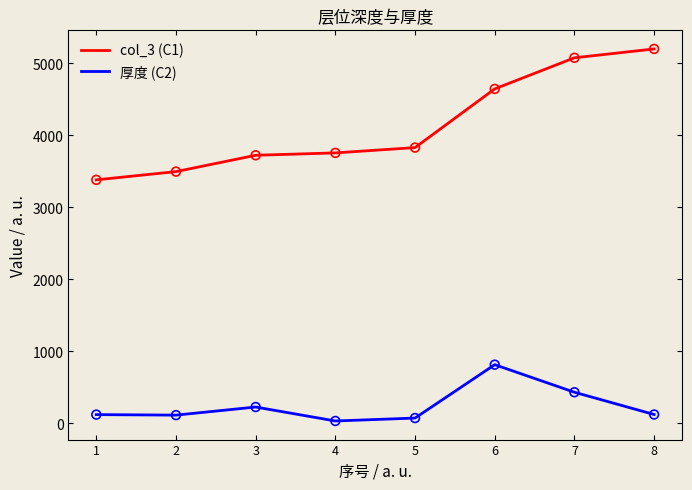

Which series has the largest total across all categories?

col_3 (C1)